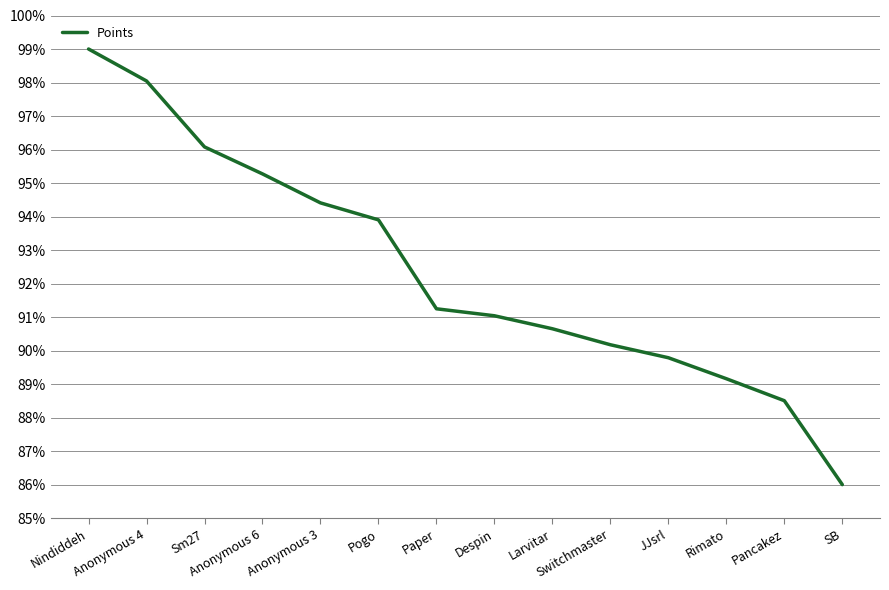

What is the sum of the values at Nindiddeh and Anonymous 4?

197.0